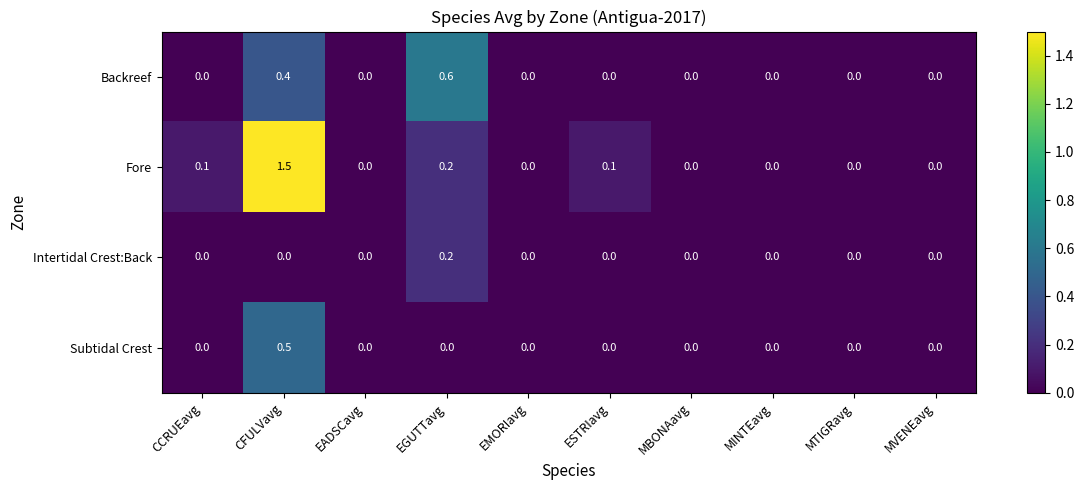

Is it true that Subtidal Crest equals 0.0 at MVENEavg?

True